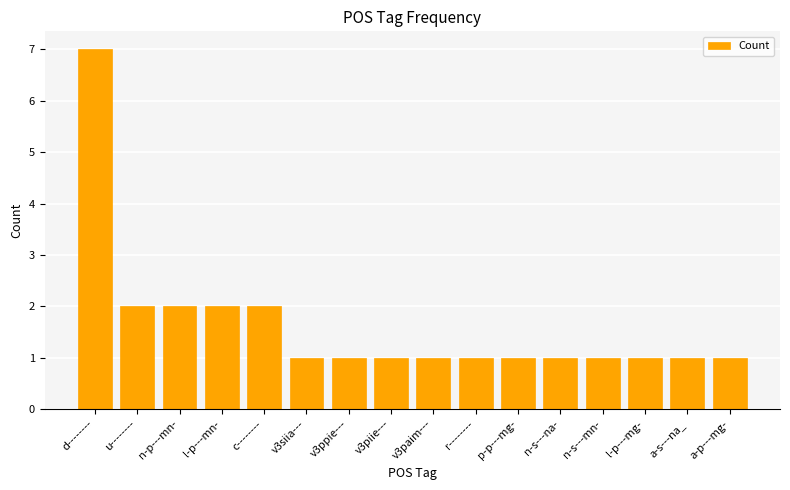

What is the difference between the maximum and minimum values?

6